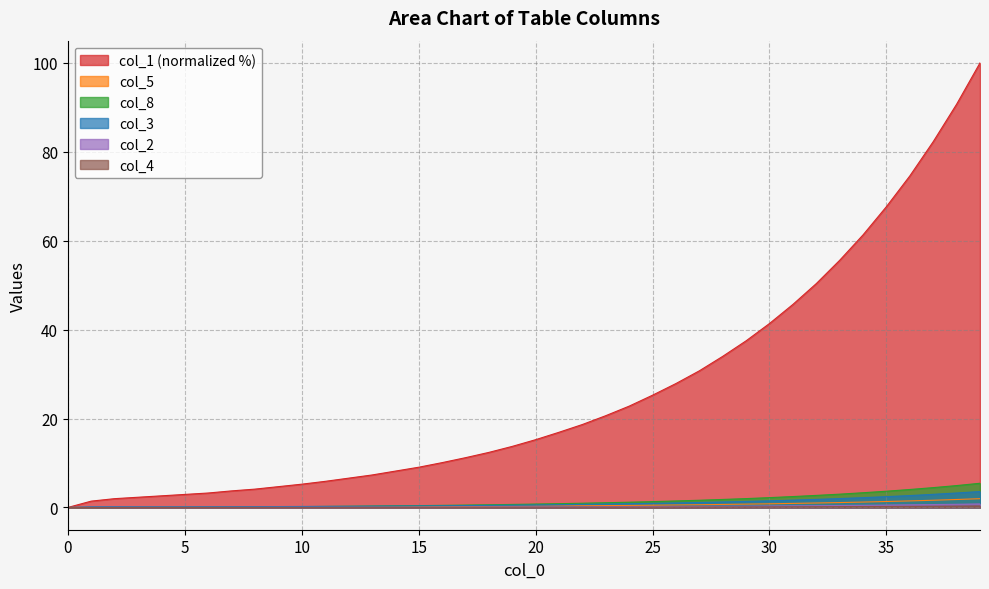

Which series has the widest spread of values?

col_1 (normalized %)